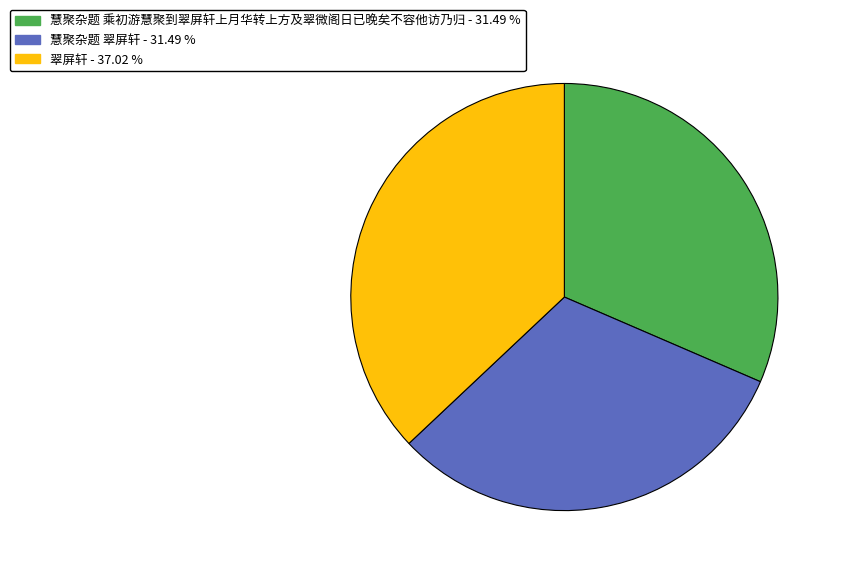

Is there a majority slice in this chart?

No